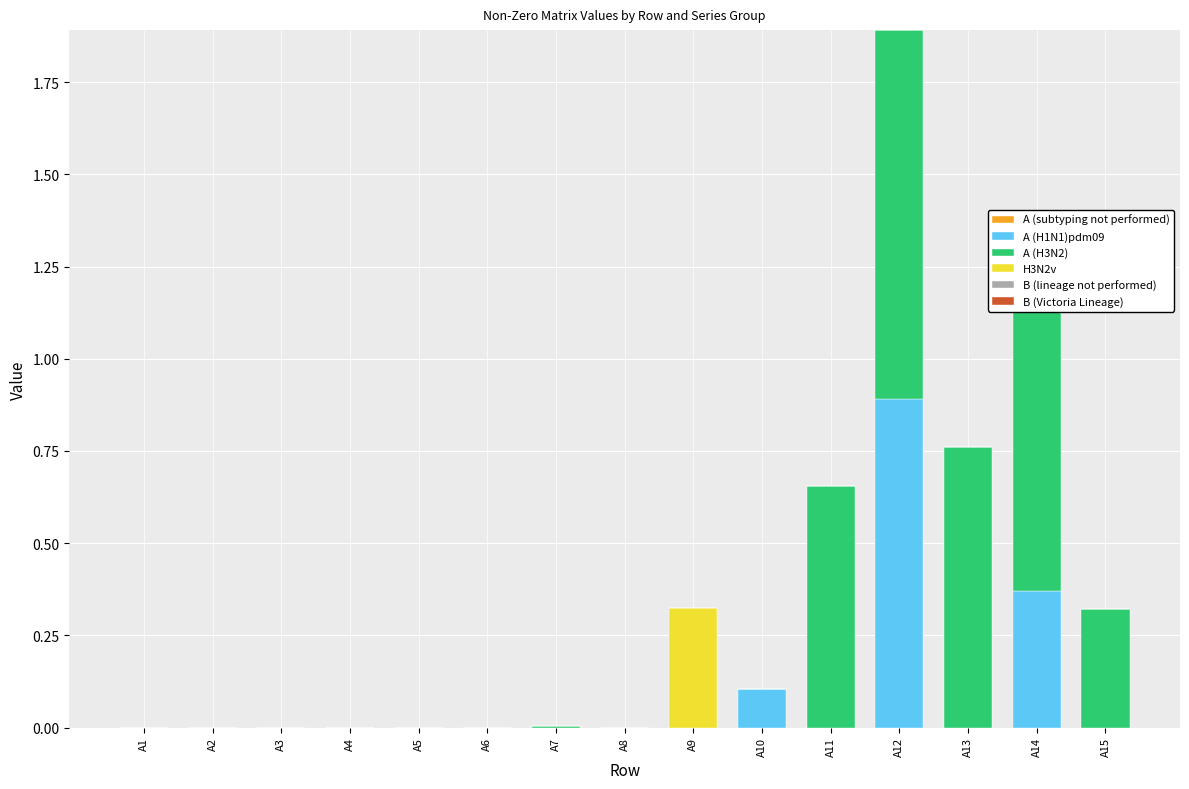

What are all the series names shown in the legend?

A (subtyping not performed), A (H1N1)pdm09, A (H3N2), H3N2v, B (lineage not performed), B (Victoria Lineage)